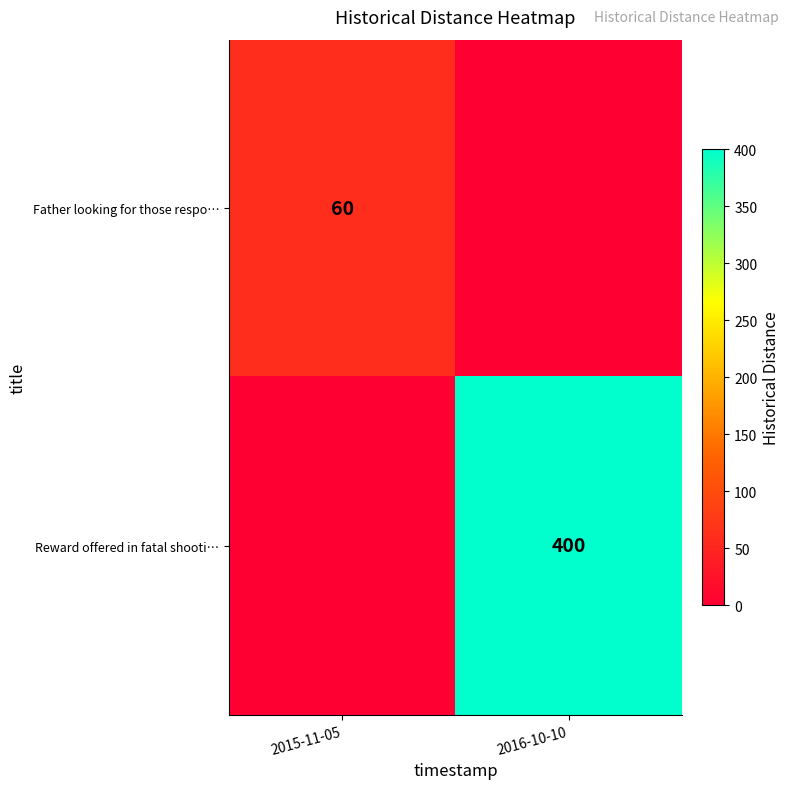

True or false: row_0 has a value of 86 at 2015-11-05.

False